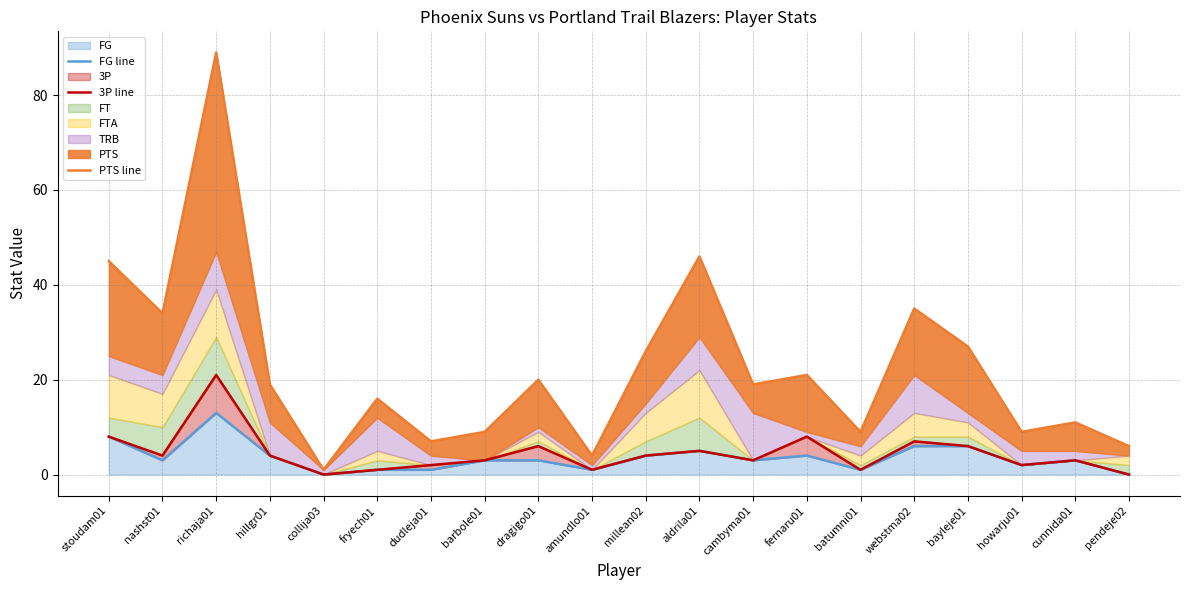

True or false: PTS line has more than 0 interior local peaks.

True